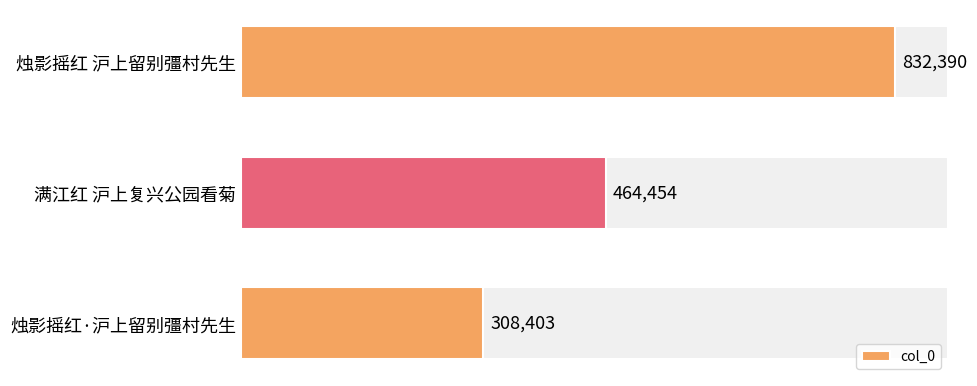

Count the number of data series in this chart.

1